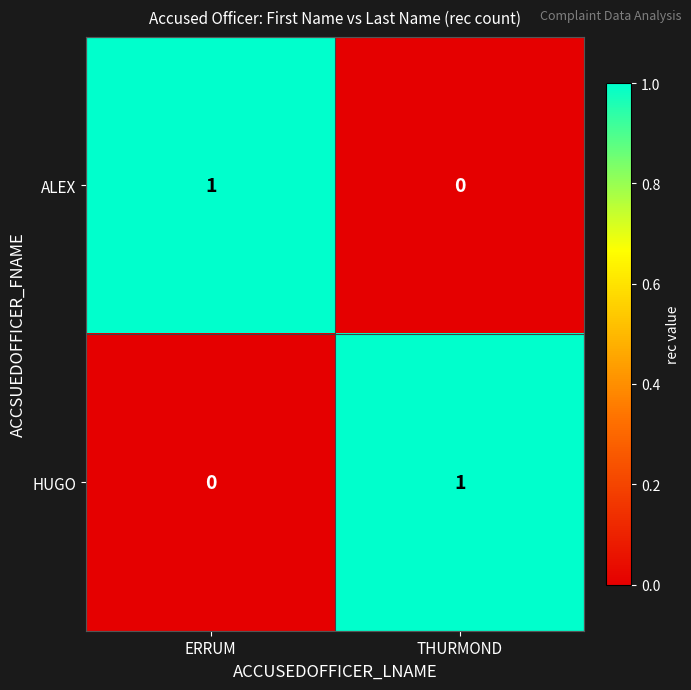

What is the greatest value displayed?

1